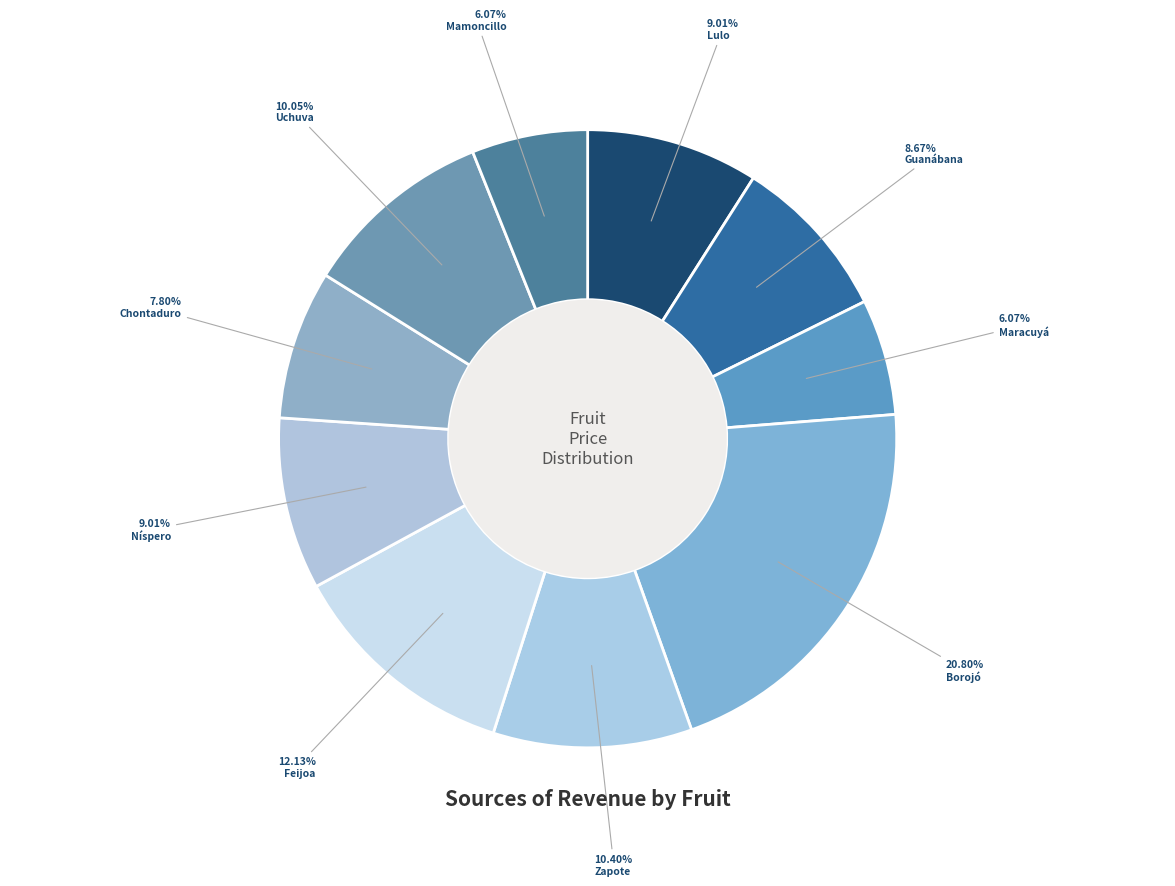

Is there a majority slice in this chart?

No